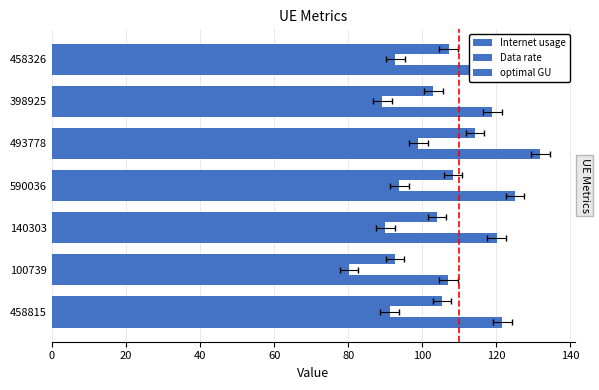

Reading left to right, list all the values displayed in this chart.

Internet usage: 121.6	107.0	120.1	125.1	131.9	119.0	123.7
Data rate: 91.2	80.3	90.1	93.8	99.0	89.2	92.8
optimal GU: 105.3	92.7	104.0	108.4	114.3	103.0	107.1